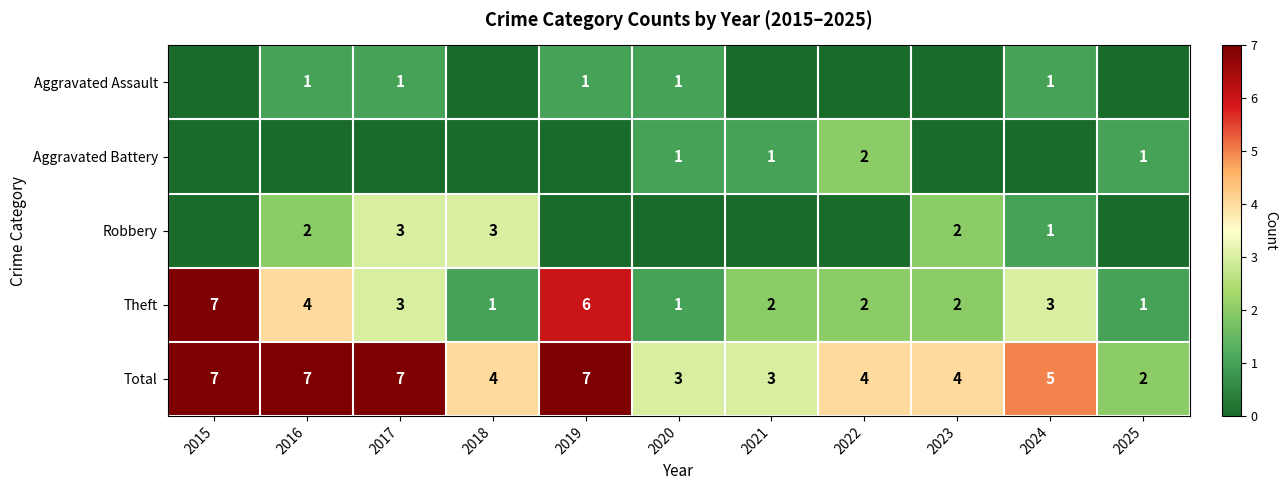

At which label does Theft first exceed 2?

2015